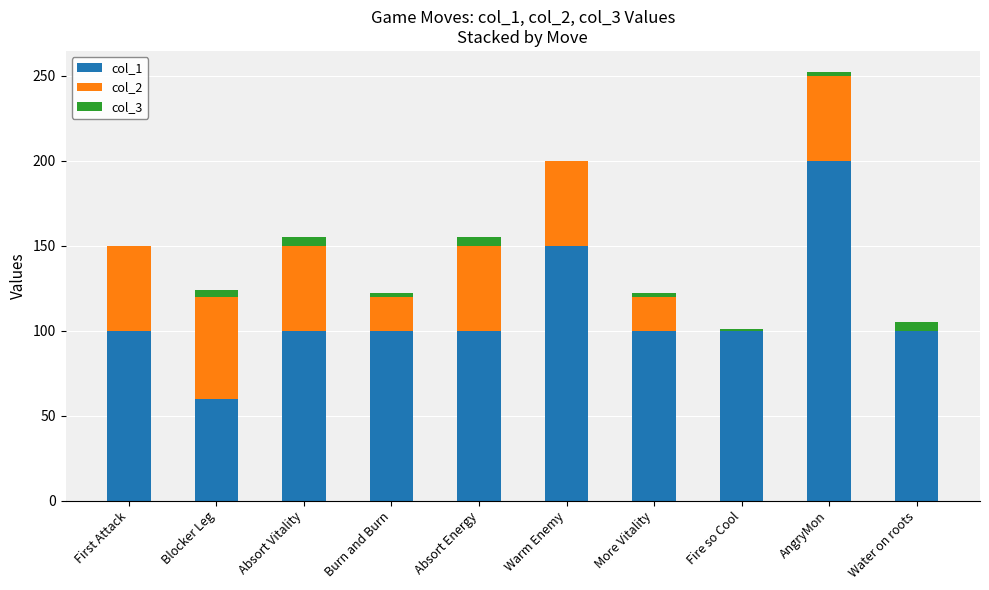

Is it true that col_1 equals 200 at AngryMon?

True